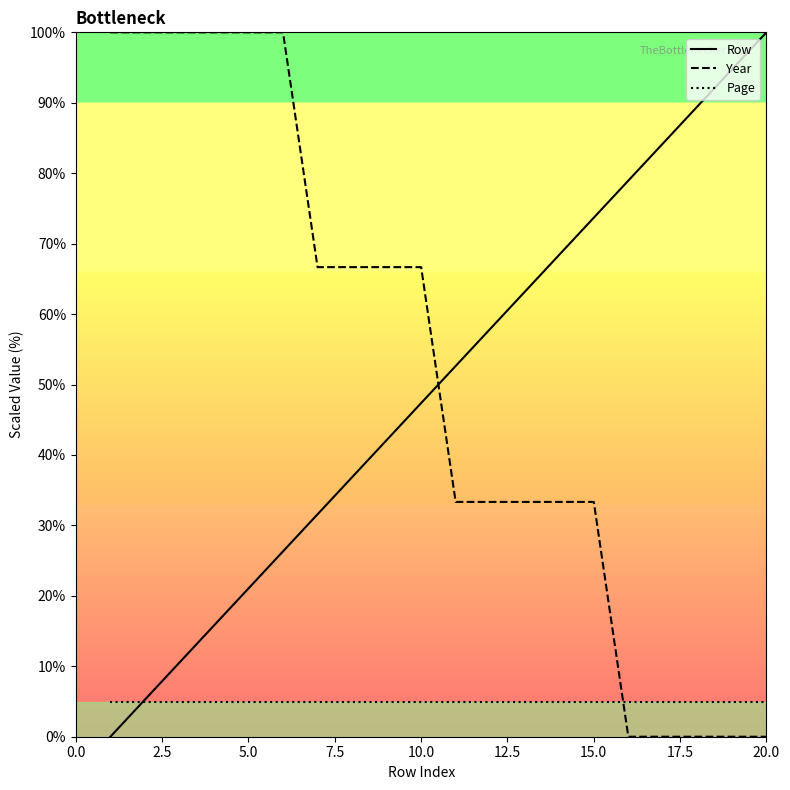

What is the maximum value shown in the chart?

100.0